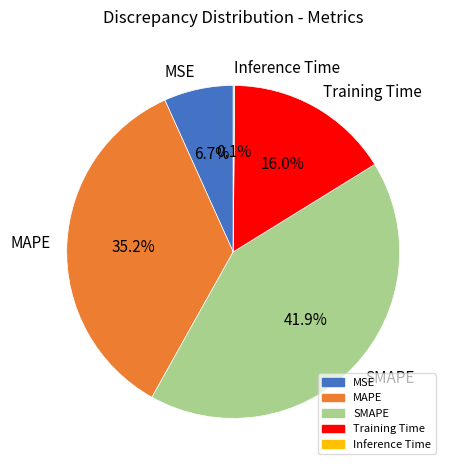

Which category has the biggest portion of the pie?

SMAPE